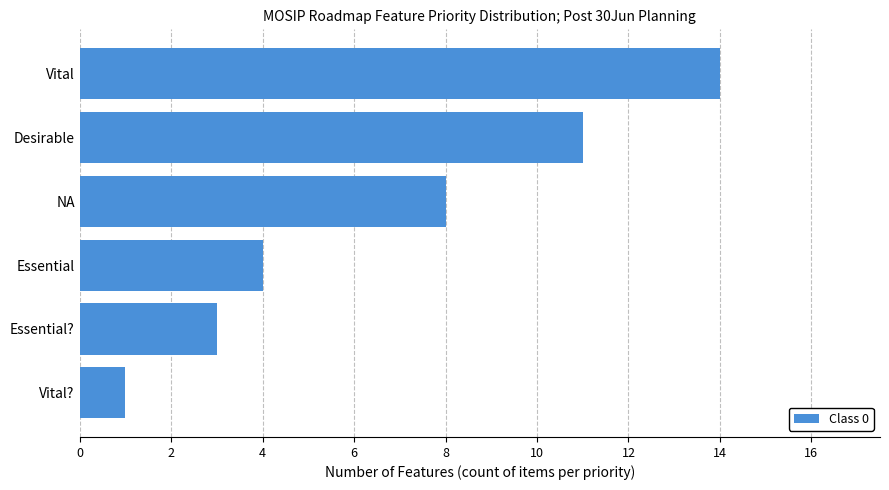

Where is the data nearest to the value 7?

NA